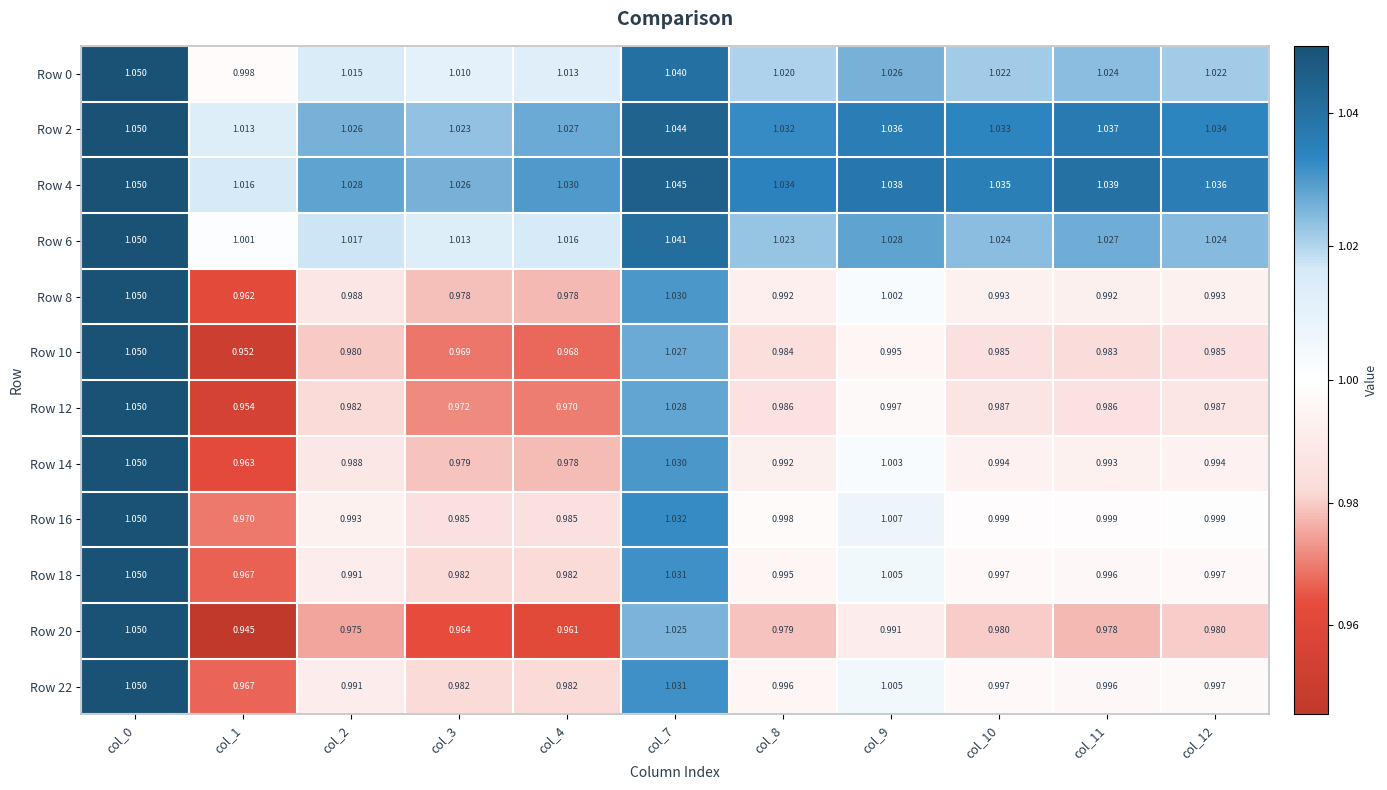

Which label corresponds to the largest value in the chart?

col_0